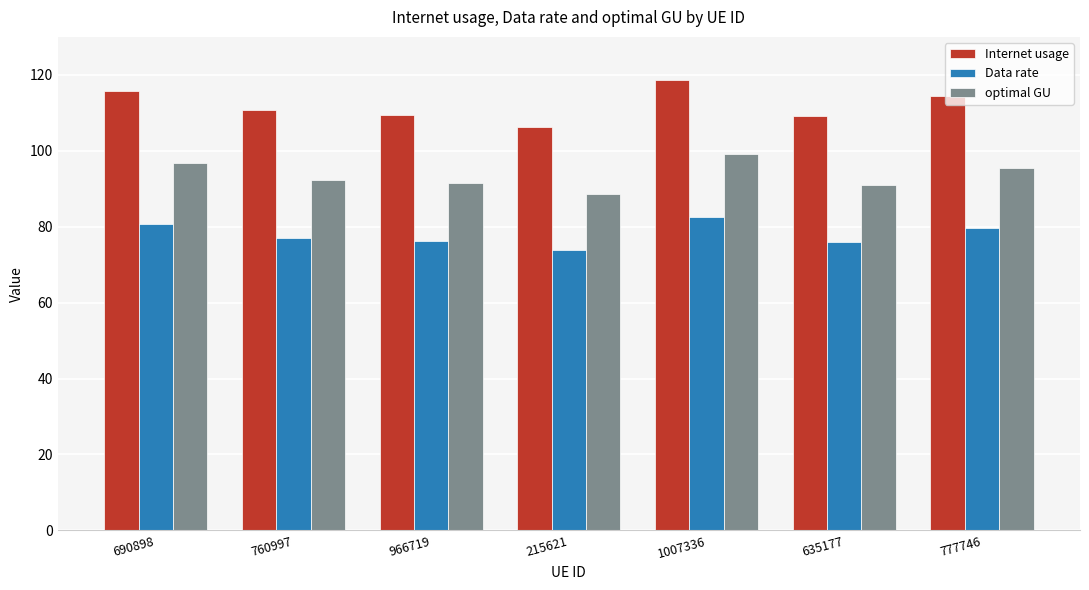

List the series in order of their peak value, lowest first.

Data rate, optimal GU, Internet usage